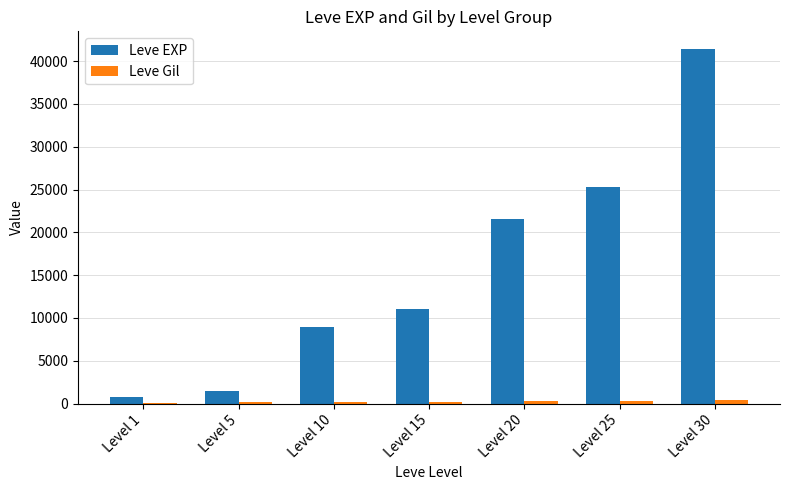

Which category has the highest value in the Leve EXP series?

Level 30